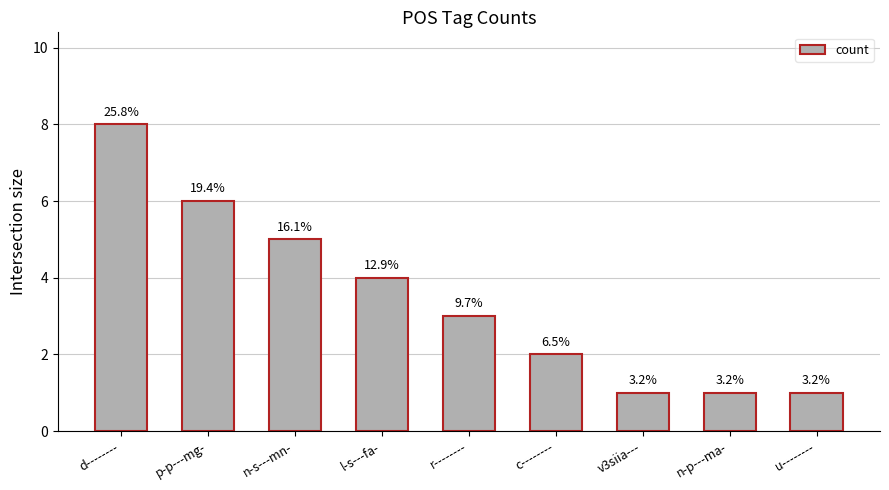

Are the bars horizontal?

No